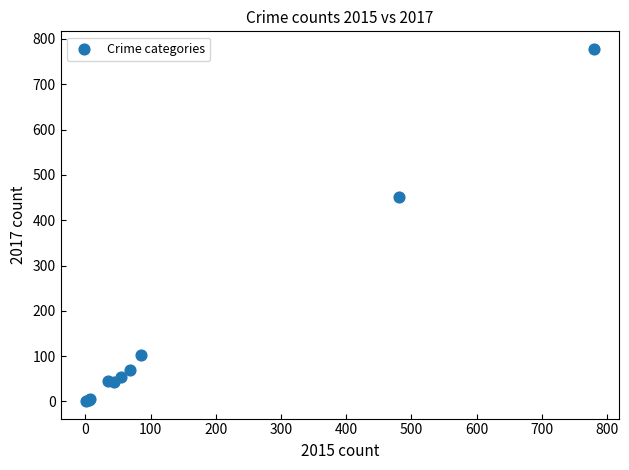

What Y value in the scatter plot is closest to 389?

451